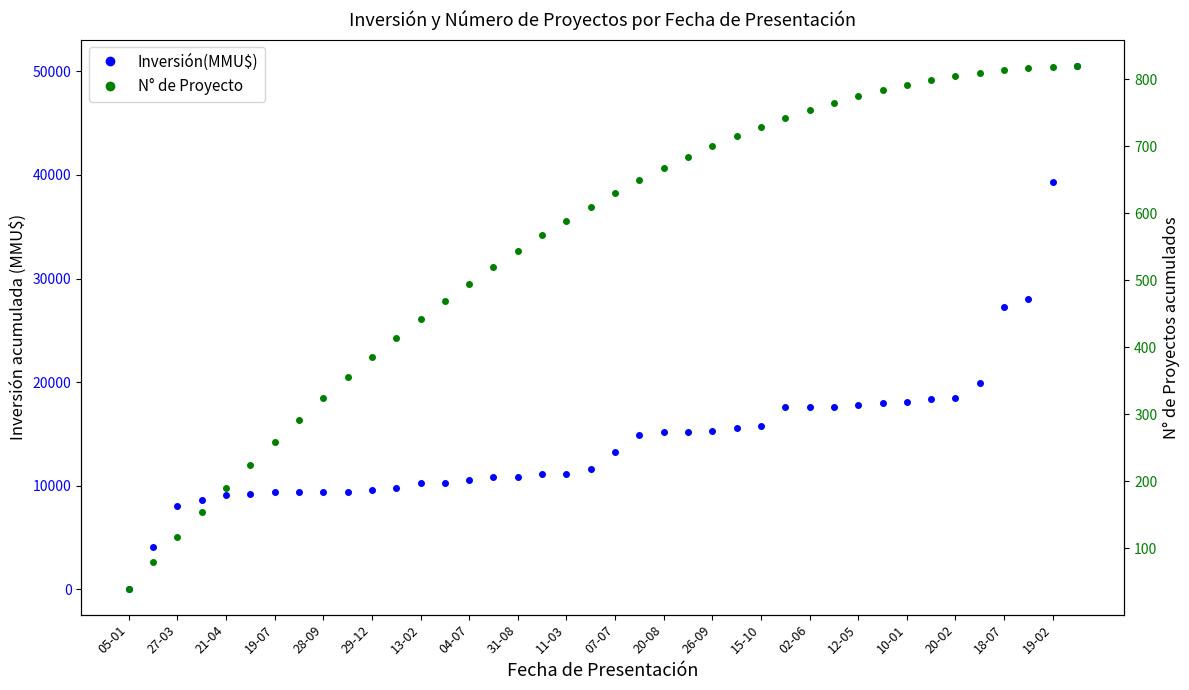

At how many categories does at least one series exceed 20170?

4